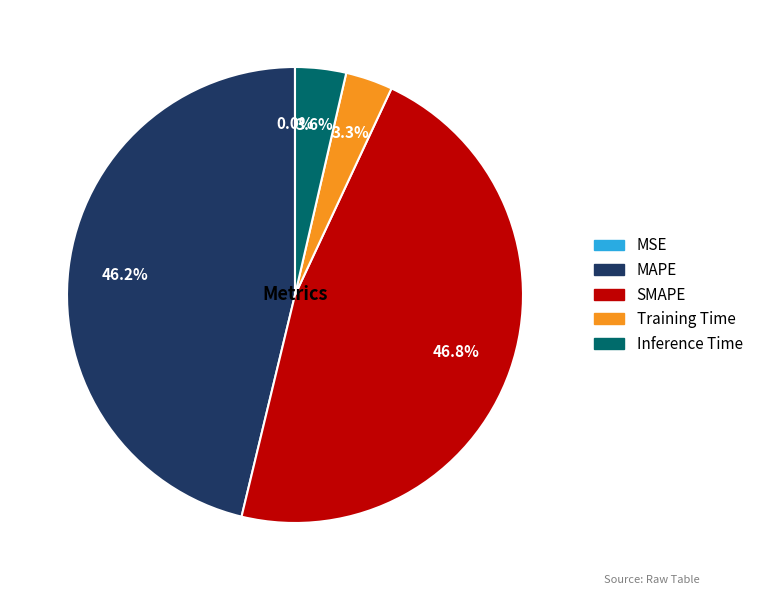

What percentage is NOT represented by SMAPE?

53.2%